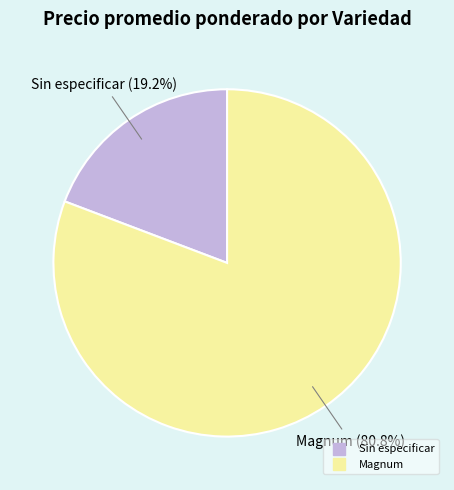

Does any single category account for the majority?

Yes